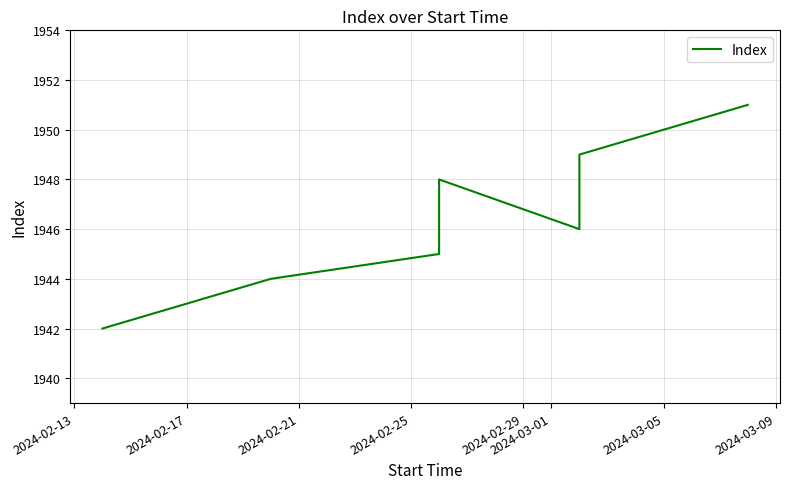

The chart shows a value of 3425 at 2024-03-01. True or false?

False